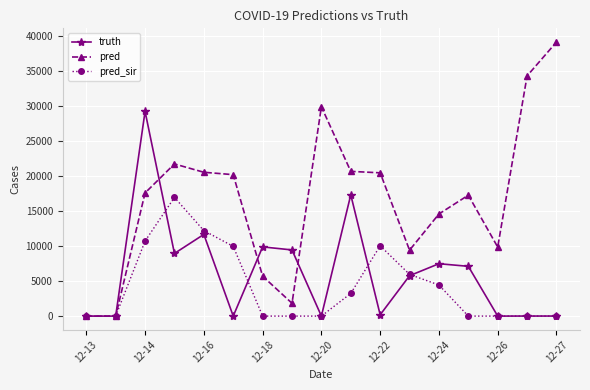

Which series has the widest spread of values?

pred